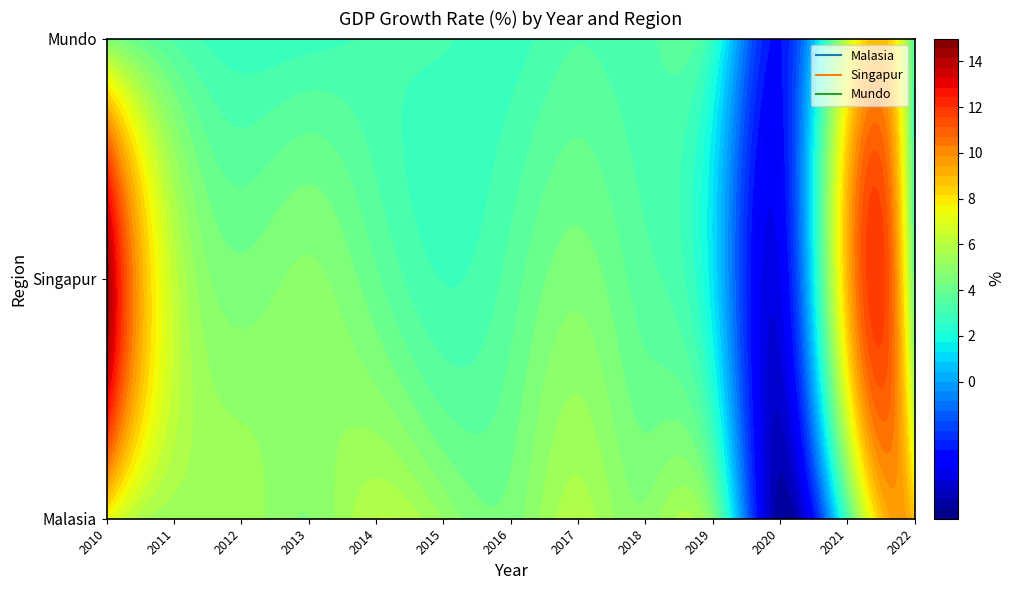

What is the sum of all Singapur_1_(%) values?

58.6